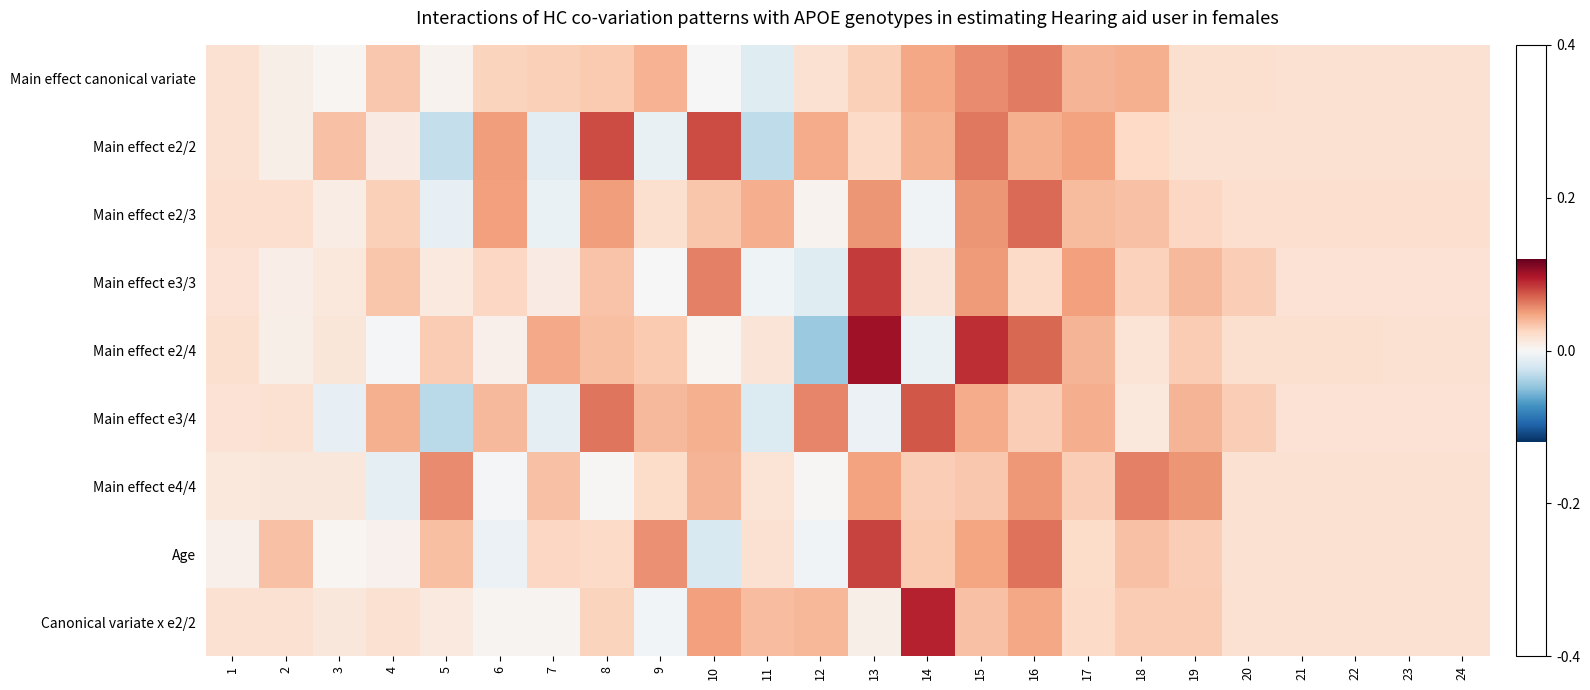

Between 14 and 22, which is larger?

14